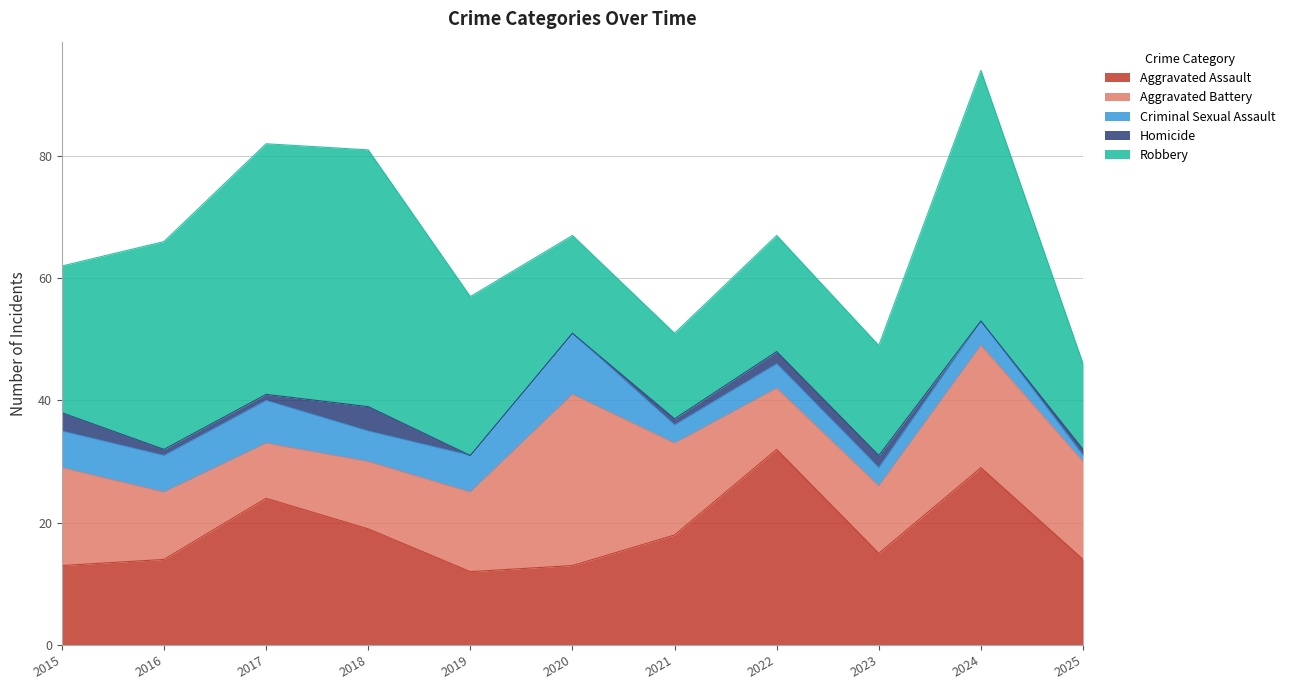

Where is Criminal Sexual Assault nearest to the value 5?

2018